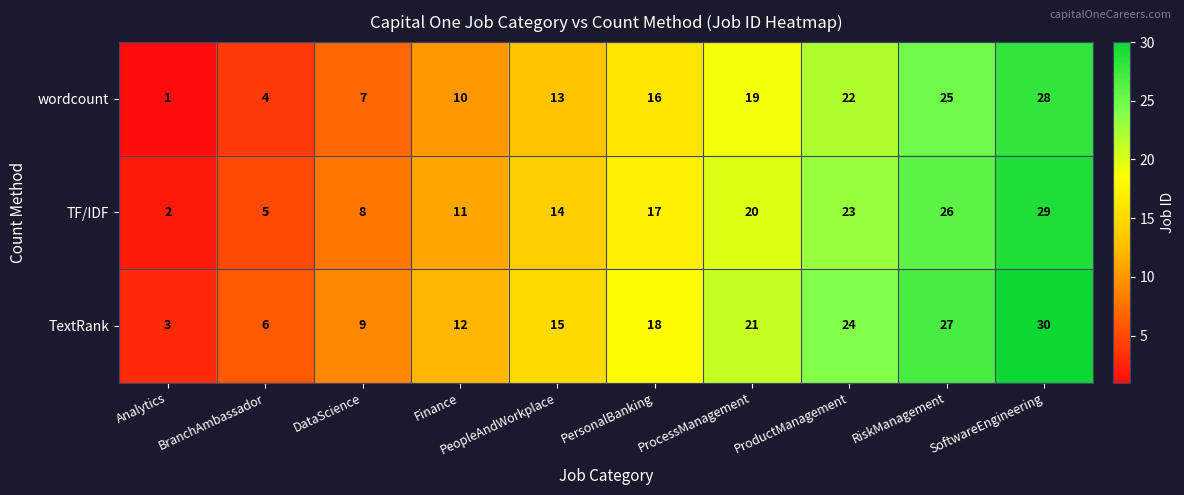

The TF/IDF series shows 2 at Analytics. True or false?

True